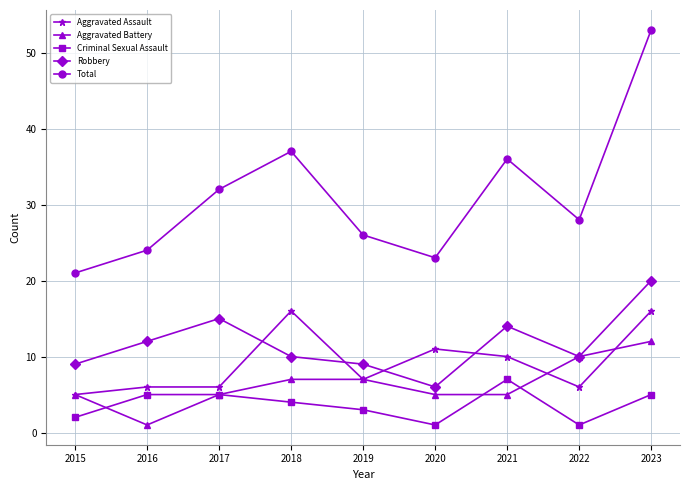

Where is the first local minimum for Robbery?

2020